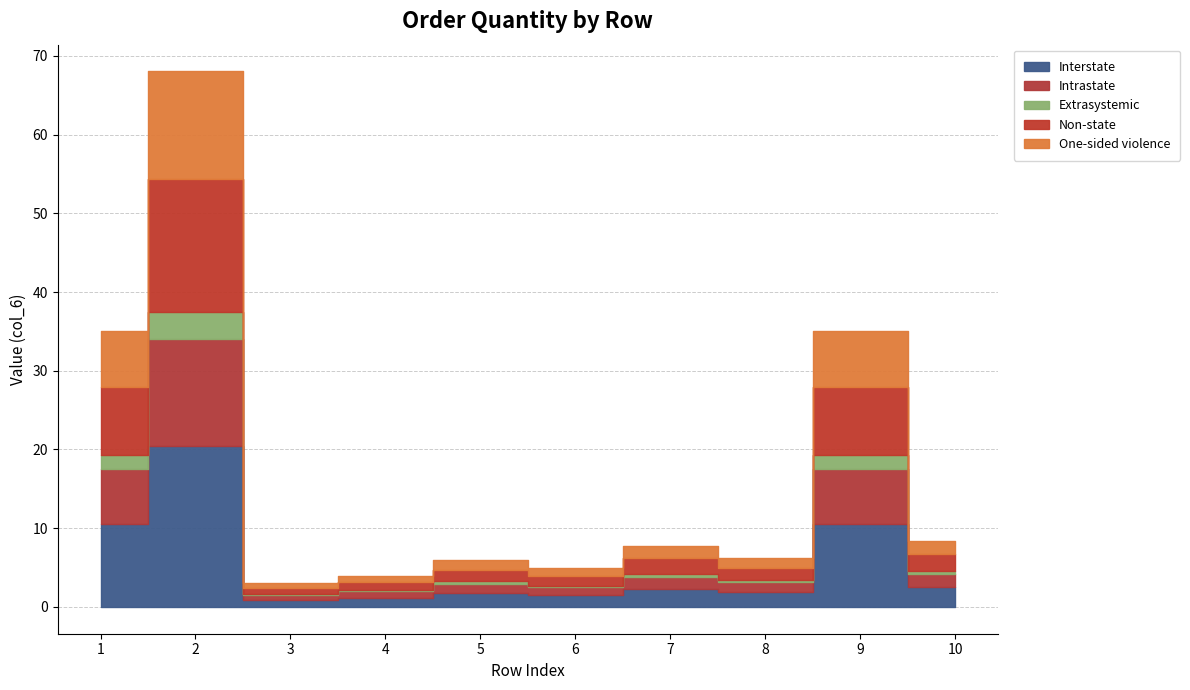

How many points are lower than both their immediate neighbors (excluding endpoints)?

3